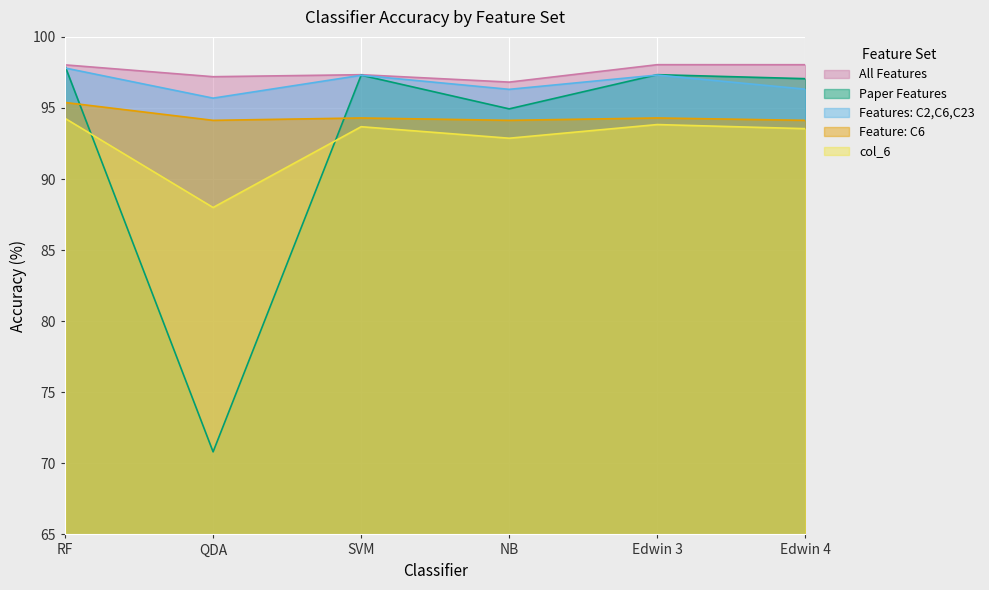

How many lines are shown in the chart?

5